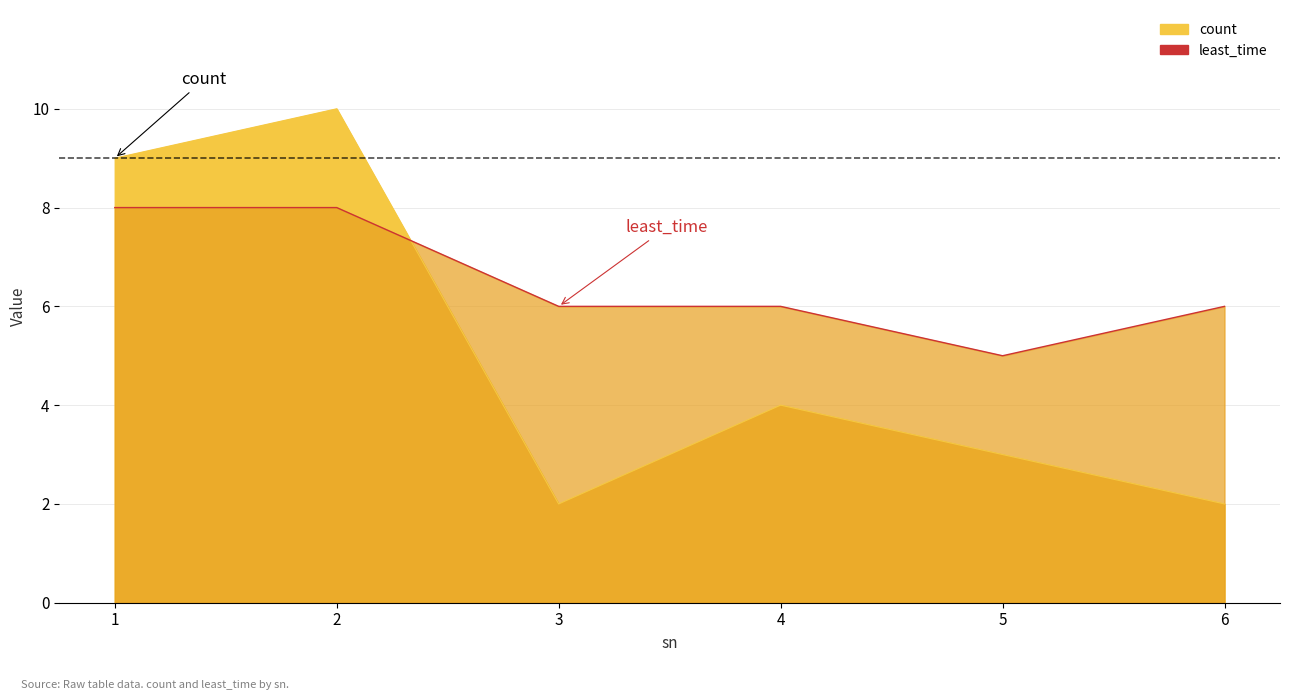

Where is the first local minimum for least_time?

5